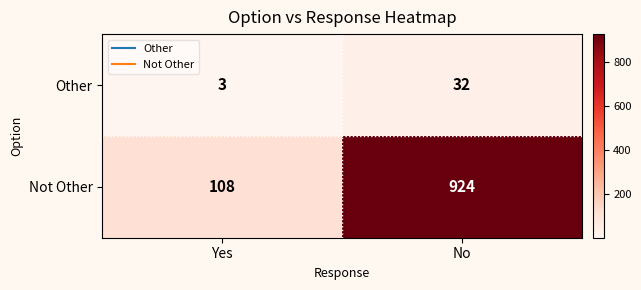

What is the average value of the Not Other series?

516